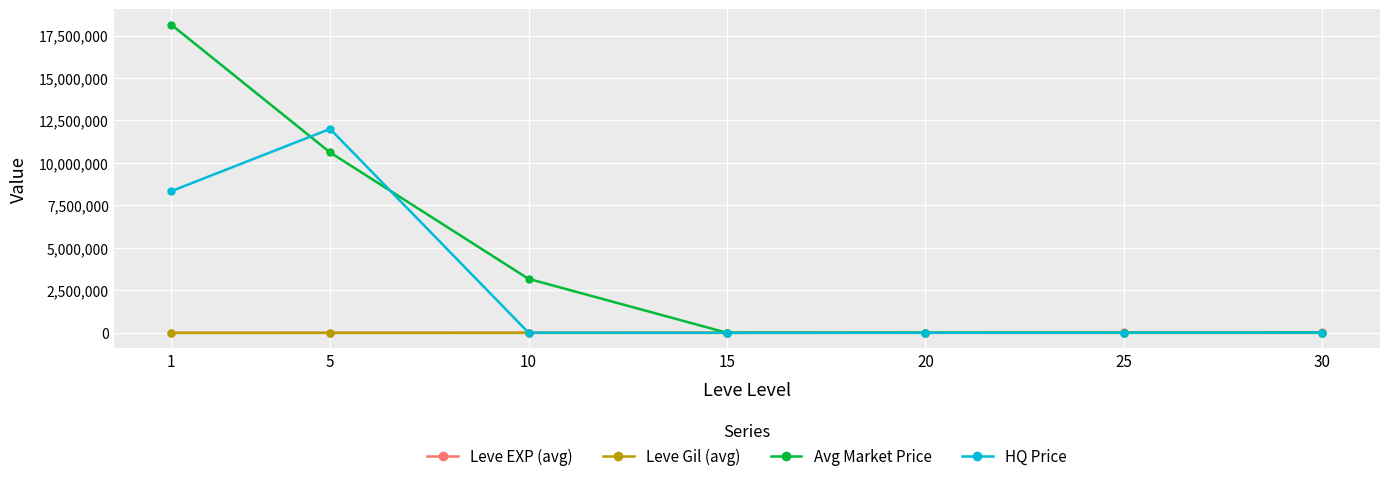

What is the value of the Leve EXP (avg) point at the 6th from the left?

21327